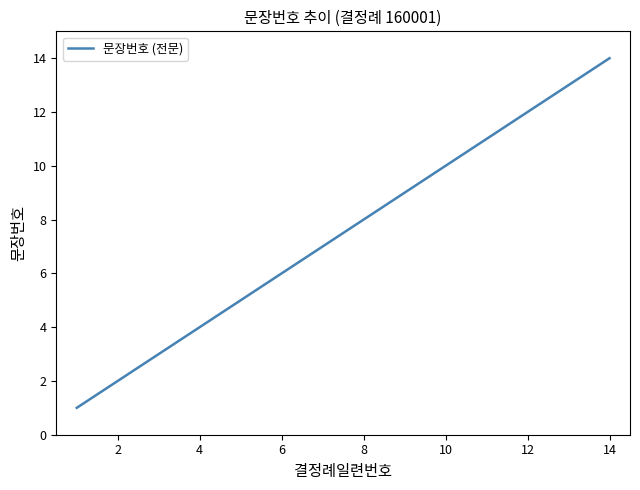

What is the difference between the maximum and minimum values?

13